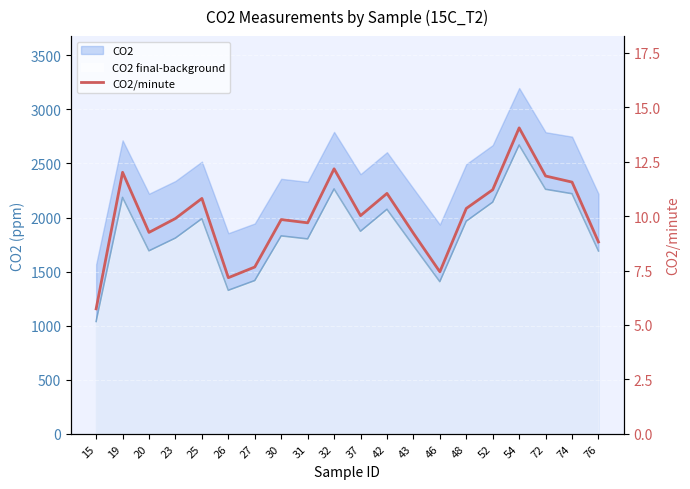

At which category does the chart reach its peak across all series?

54